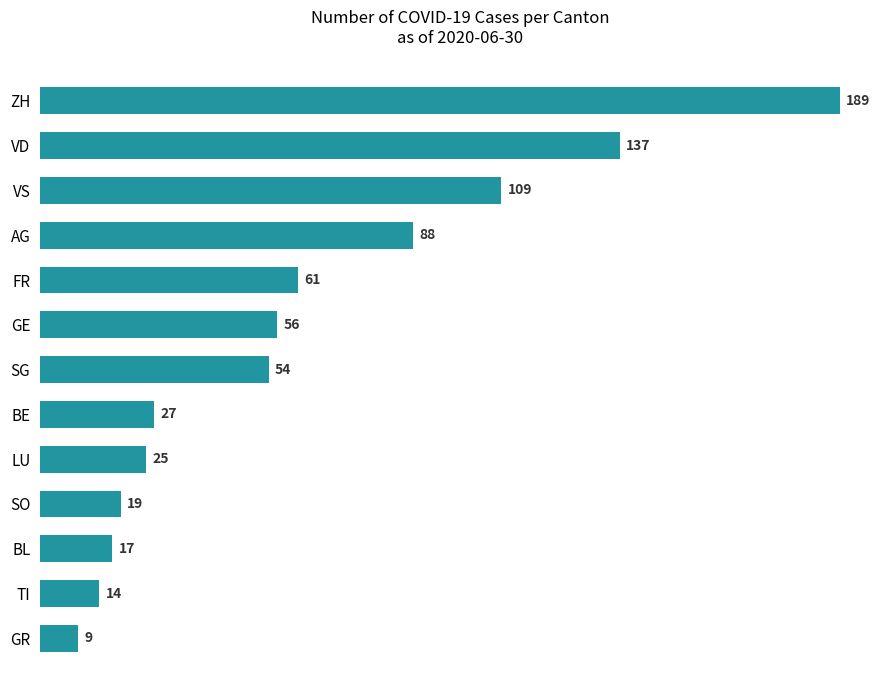

Rank the categories by value from lowest to highest.

GR, TI, BL, SO, LU, BE, SG, GE, FR, AG, VS, VD, ZH